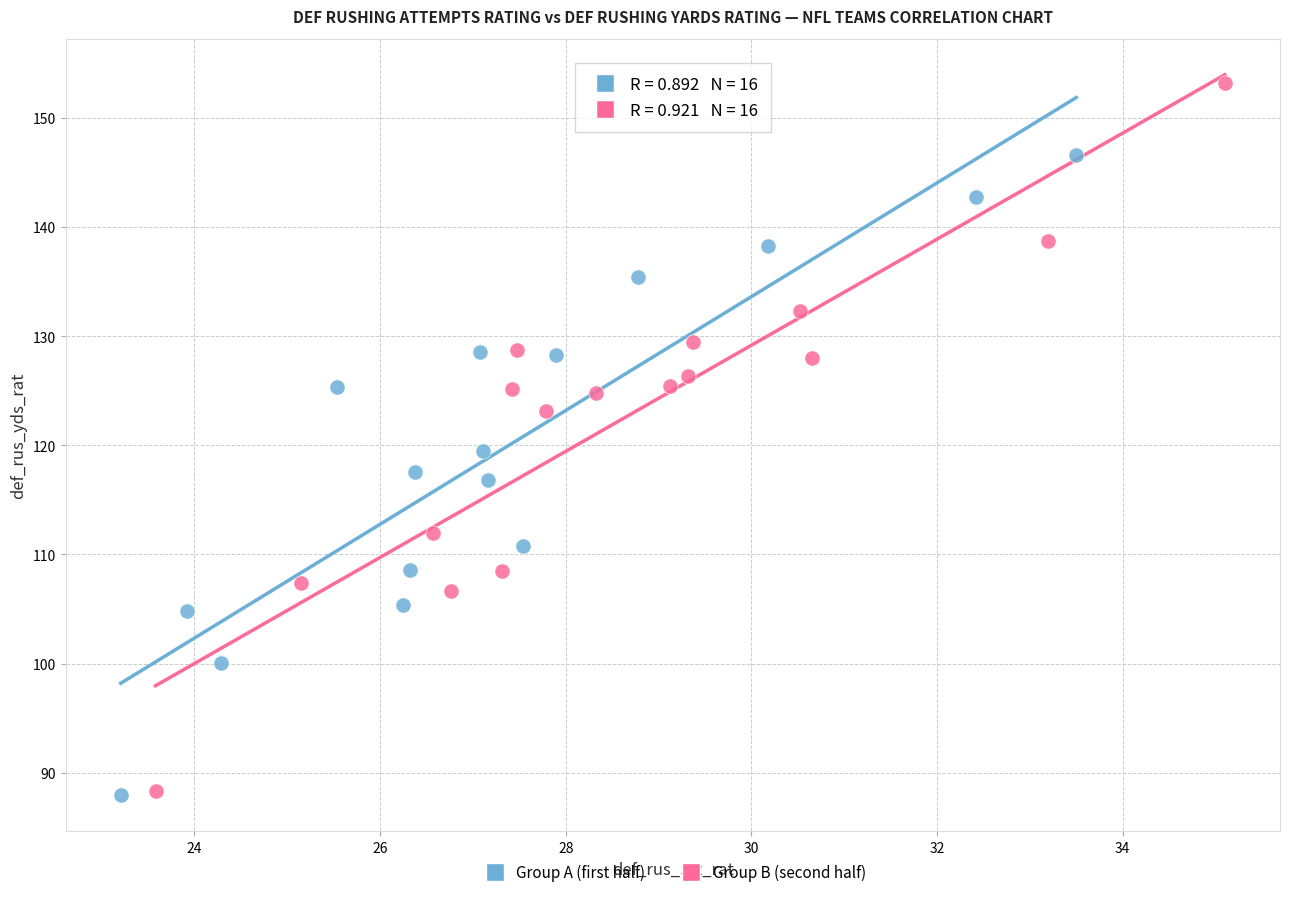

Which series contains the highest Y value?

Group B (second half)